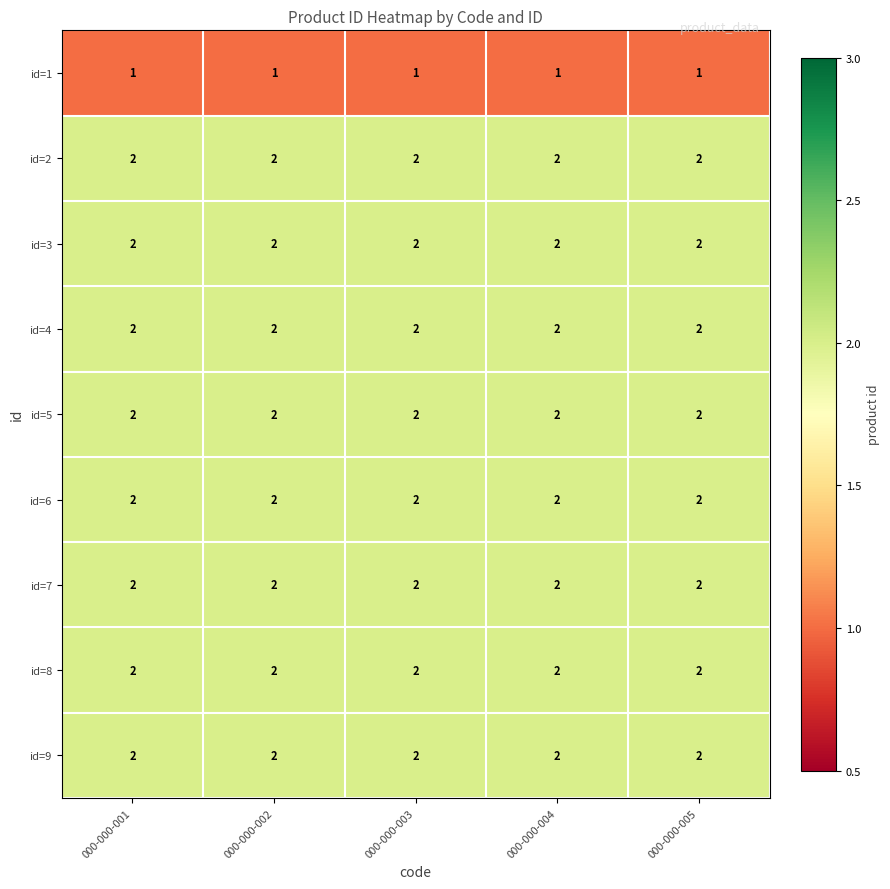

Count the number of categories in the chart.

5